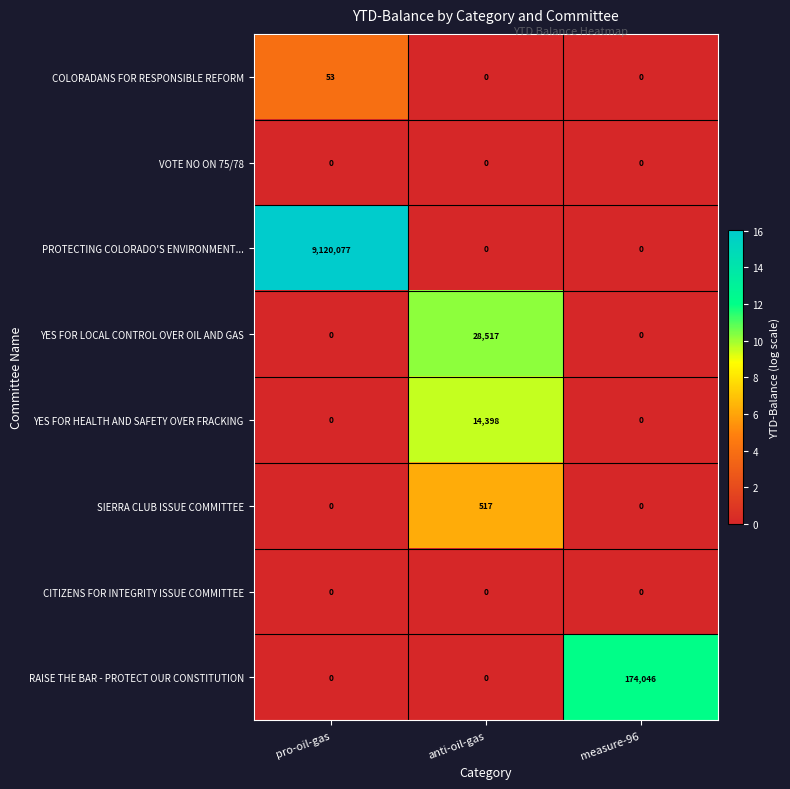

Is it true that RAISE THE BAR - PROTECT OUR CONSTITUTION equals -74388 at pro-oil-gas?

False